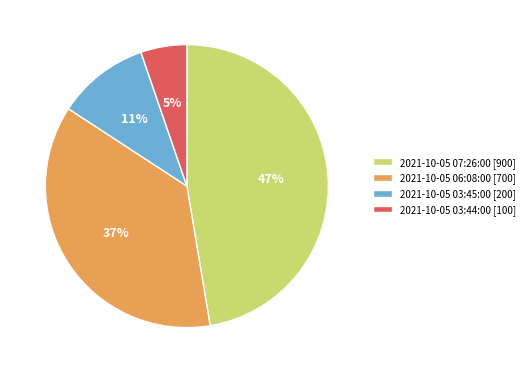

Is the sum of 2021-10-05 07:26:00 [900] and 2021-10-05 03:44:00 [100] greater than half?

Yes